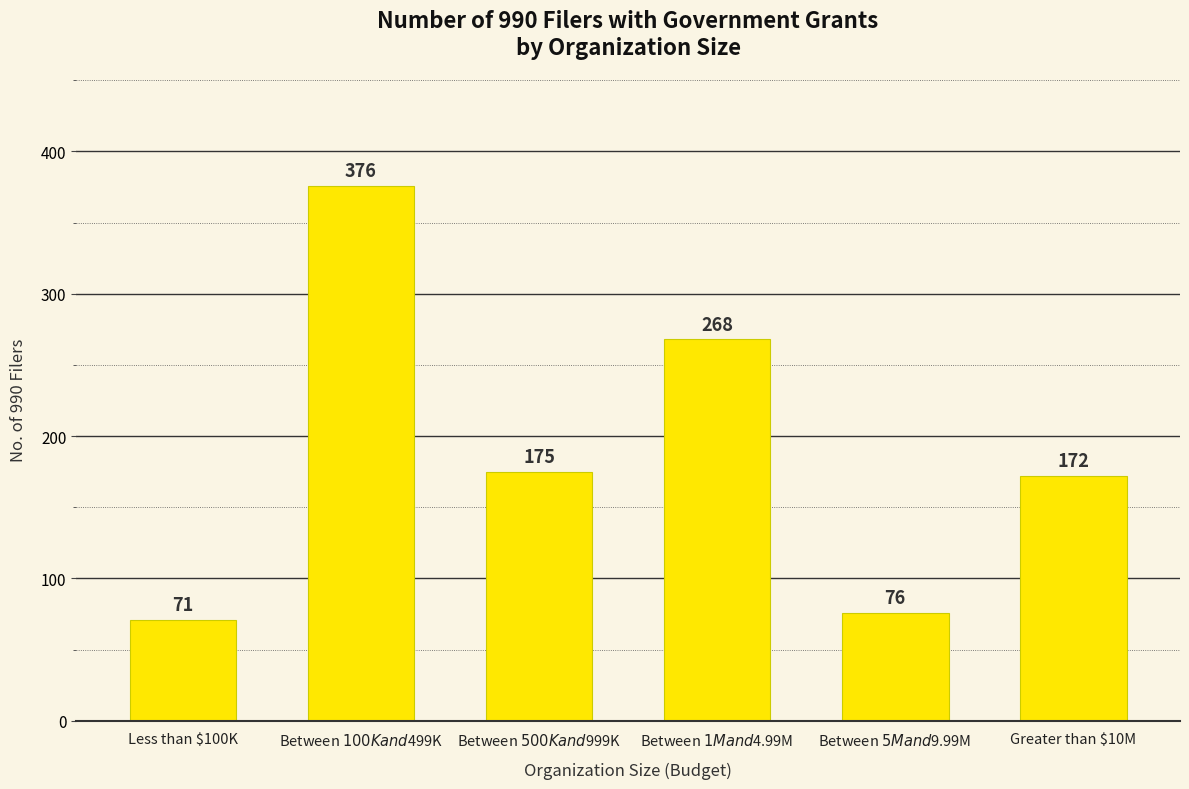

What is the difference between the maximum and minimum values?

305